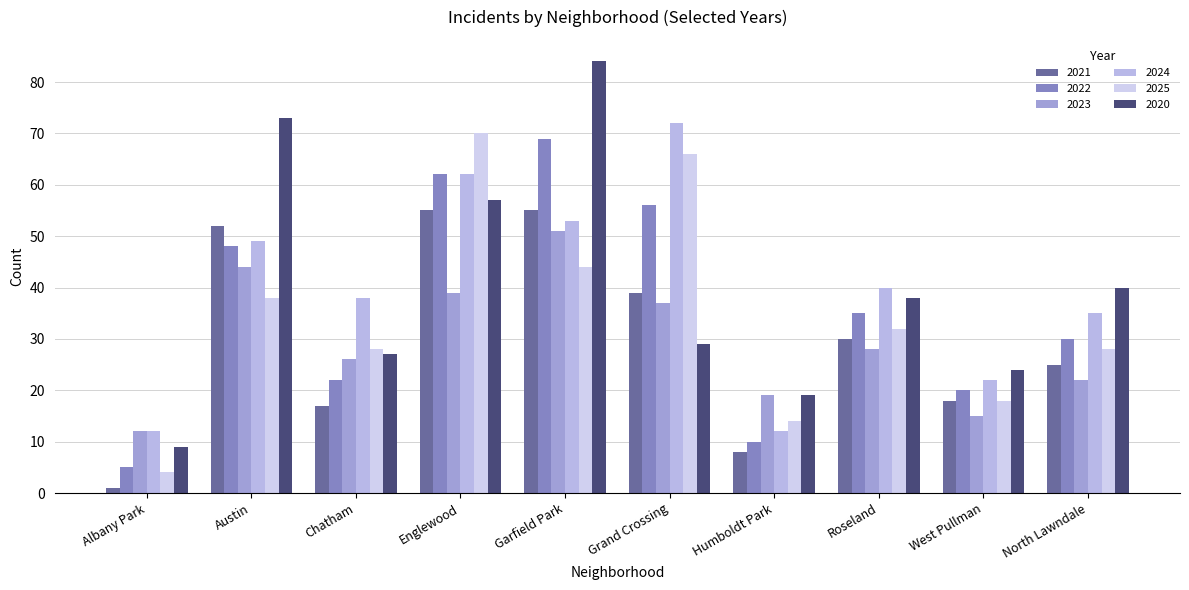

How many groups of bars are there?

10